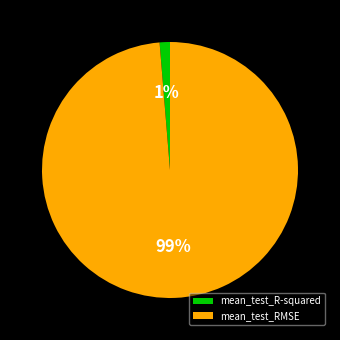

To the nearest percent, what is the average slice percentage?

50%